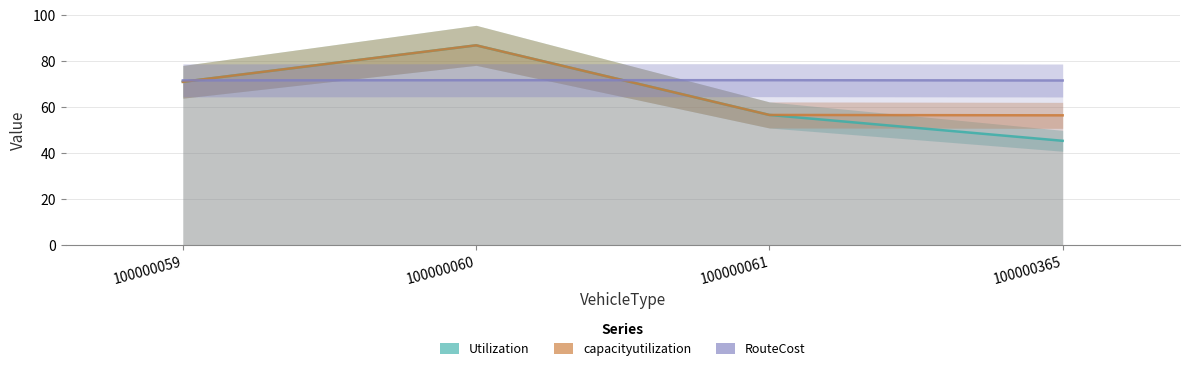

At which category does RouteCost reach its first local peak?

100000061